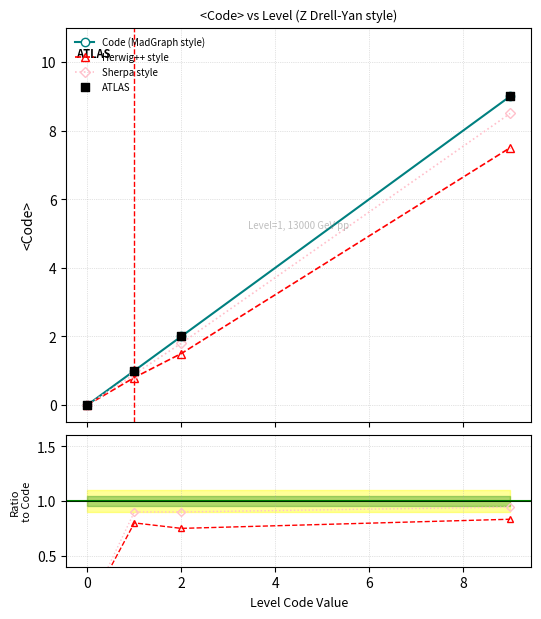

What is the highest value of the Herwig++ style series?

7.5